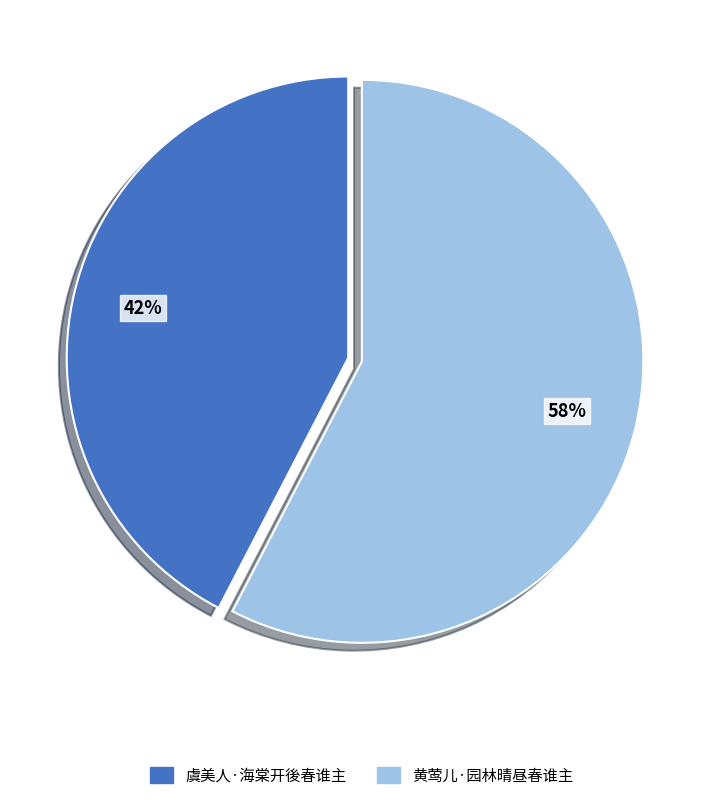

What is the smallest slice in the pie chart?

虞美人·海棠开後春谁主